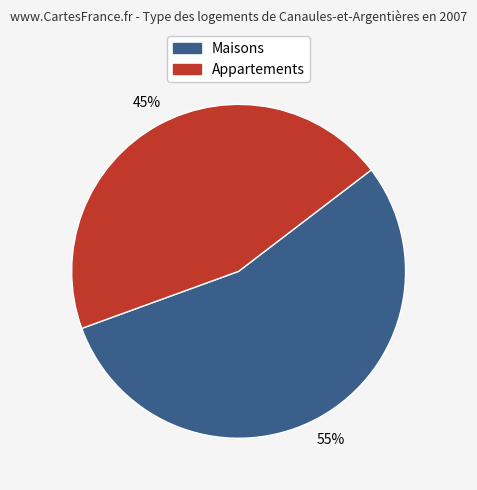

Is there a majority slice in this chart?

Yes